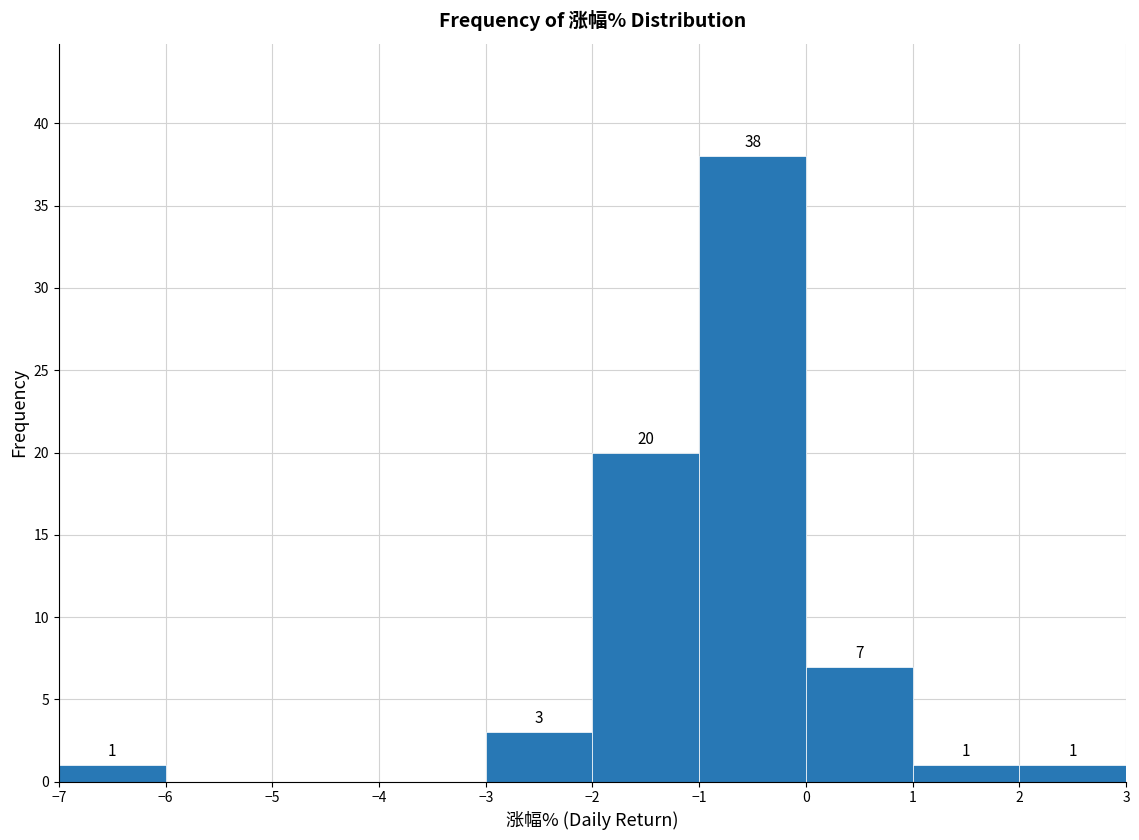

Over which range of the x-axis is the bar tallest?

-1 to 0